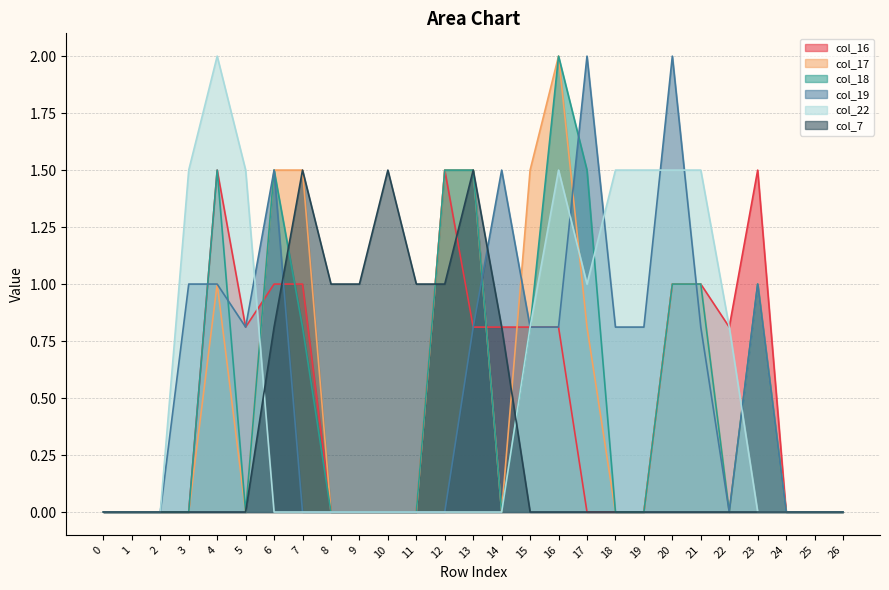

At which category does the chart reach its peak across all series?

16